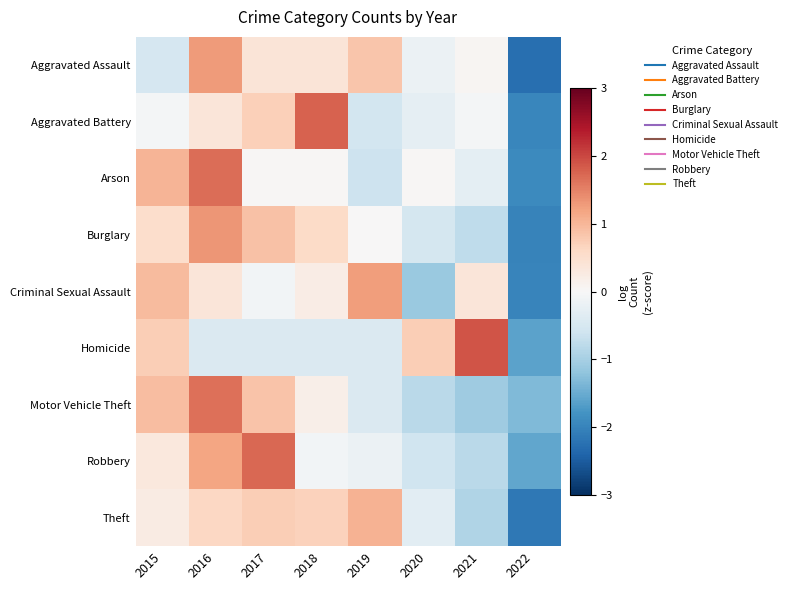

Rank the series by their maximum value, from highest to lowest.

Homicide, Aggravated Battery, Robbery, Arson, Motor Vehicle Theft, Burglary, Aggravated Assault, Criminal Sexual Assault, Theft